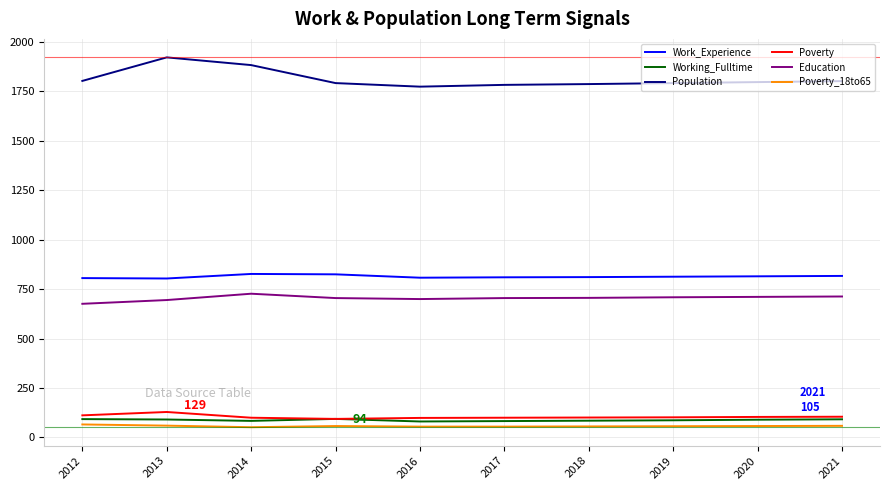

What is the average value of the Poverty_18to65 series?

58